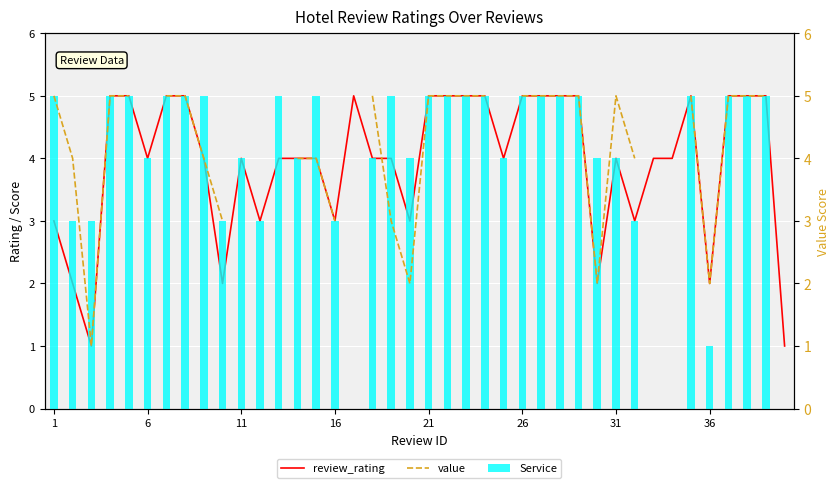

Which series has the largest total across all categories?

review_rating